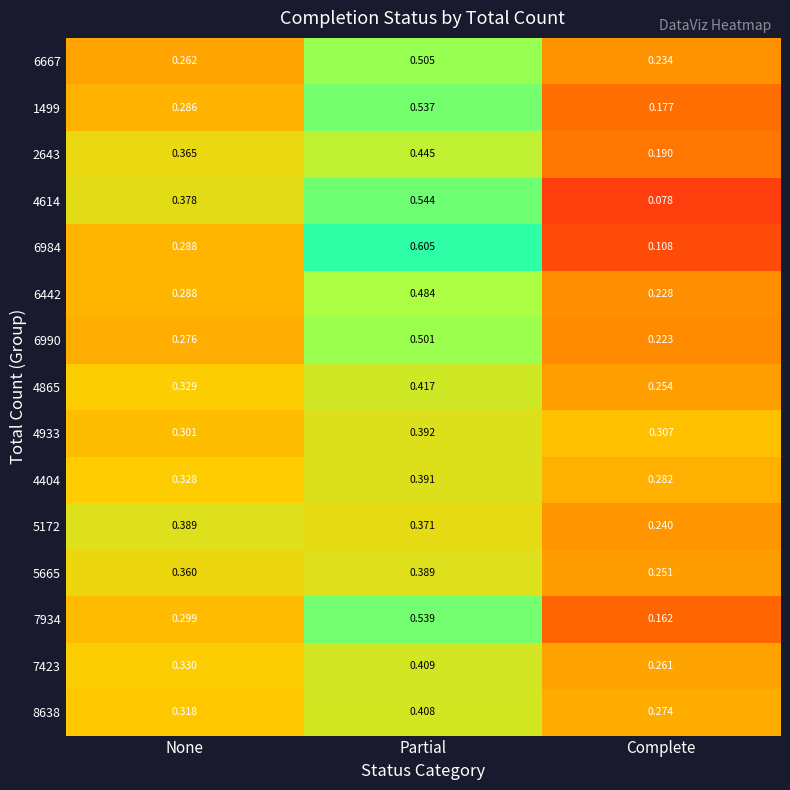

Which category has the highest value in the 6990 series?

Partial